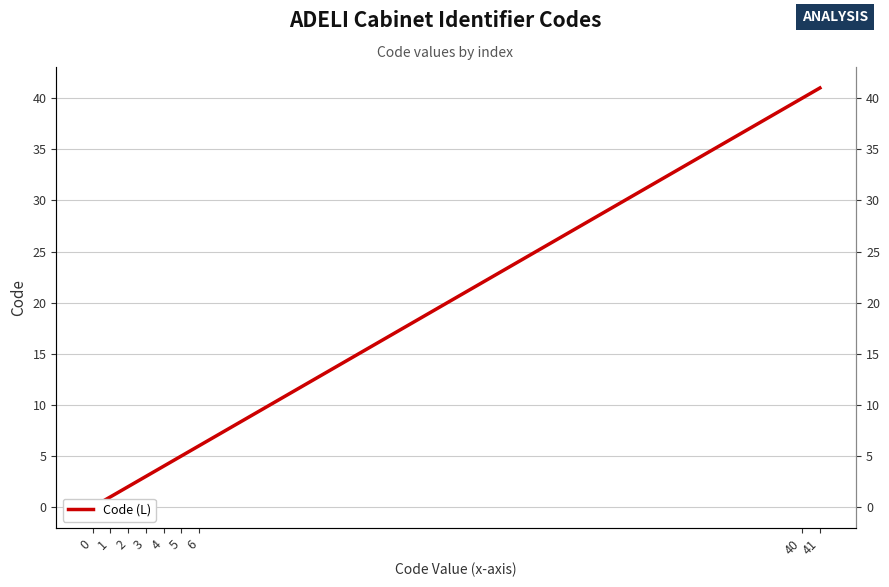

What is the value of the Code (L) point at the 6th from the left?

5